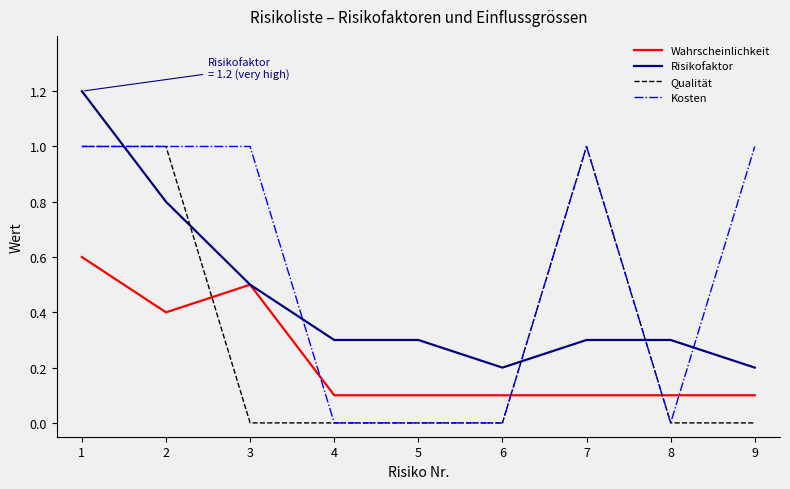

List the series in order of their overall mean, lowest first.

Wahrscheinlichkeit, Qualität, Risikofaktor, Kosten